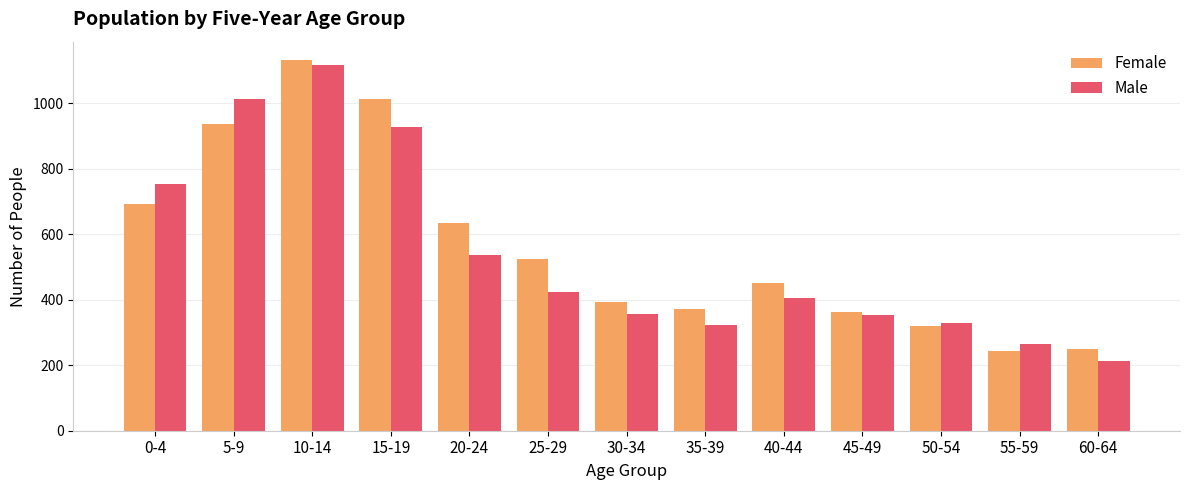

Which series has the largest total across all categories?

Female